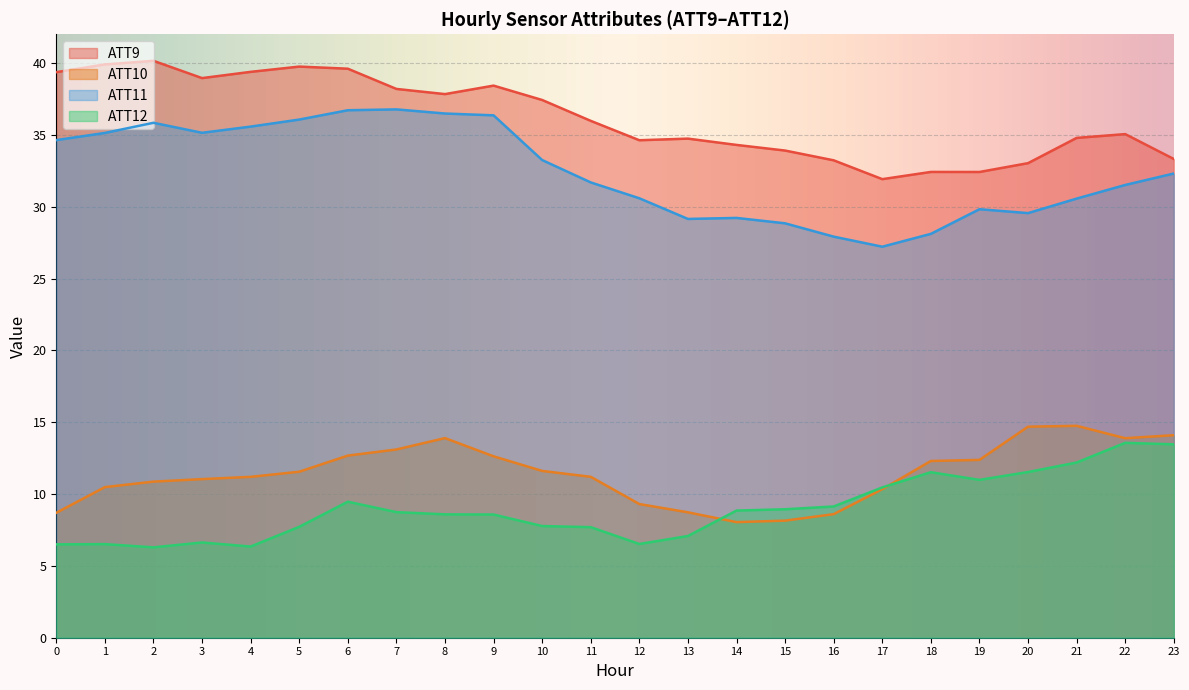

What is the difference between the highest and lowest values at 20?

21.5